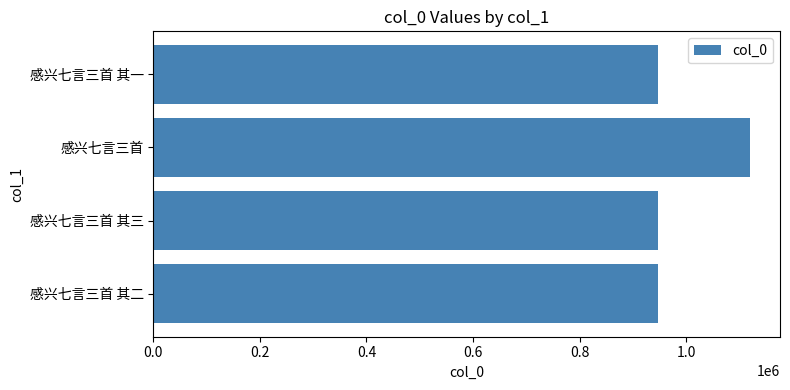

What is the sum of the values at 感兴七言三首 其二 and 感兴七言三首?

2068196